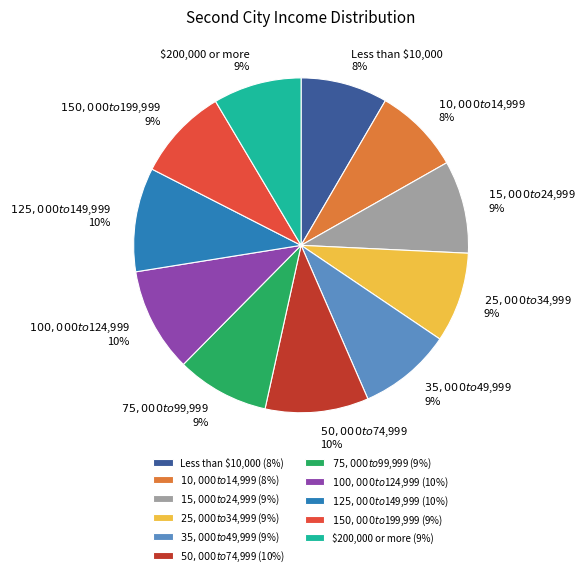

To the nearest percent, what is the difference between the largest and smallest slice percentages?

2%